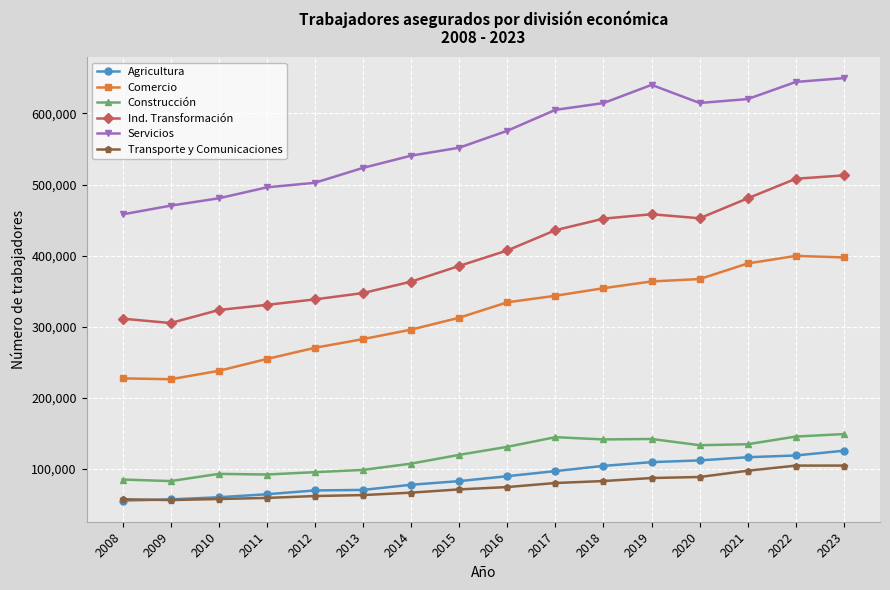

How many data points in Agricultura are less than 89558?

8